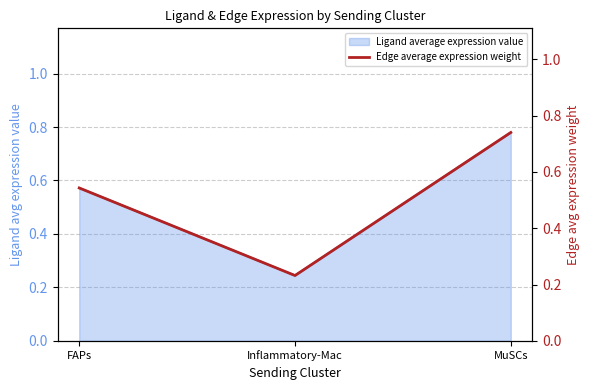

What is the value of the 2nd point from the left?

0.2